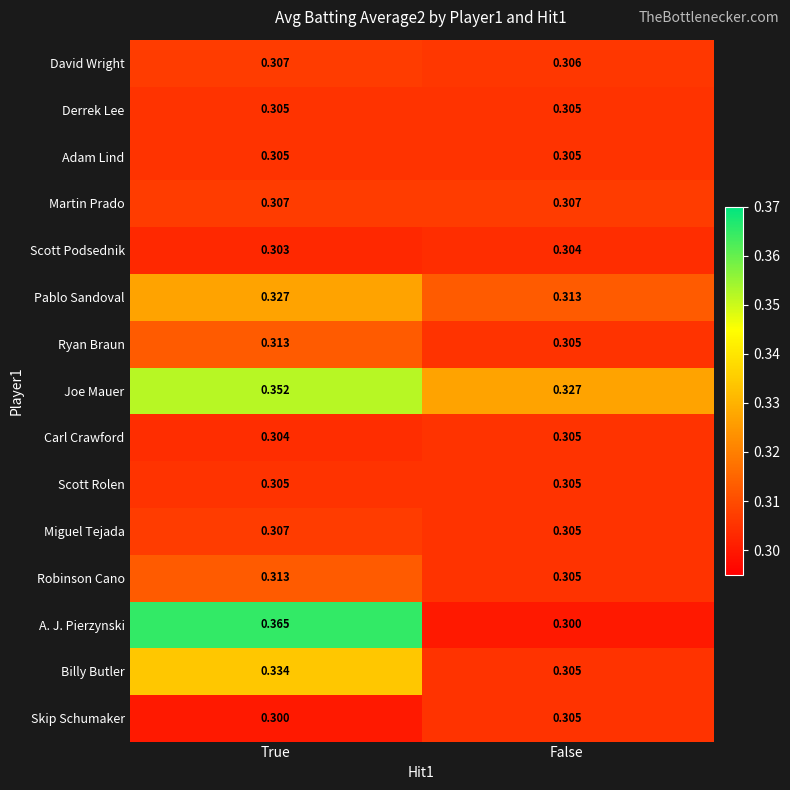

At which label is Skip Schumaker closest to 0?

True